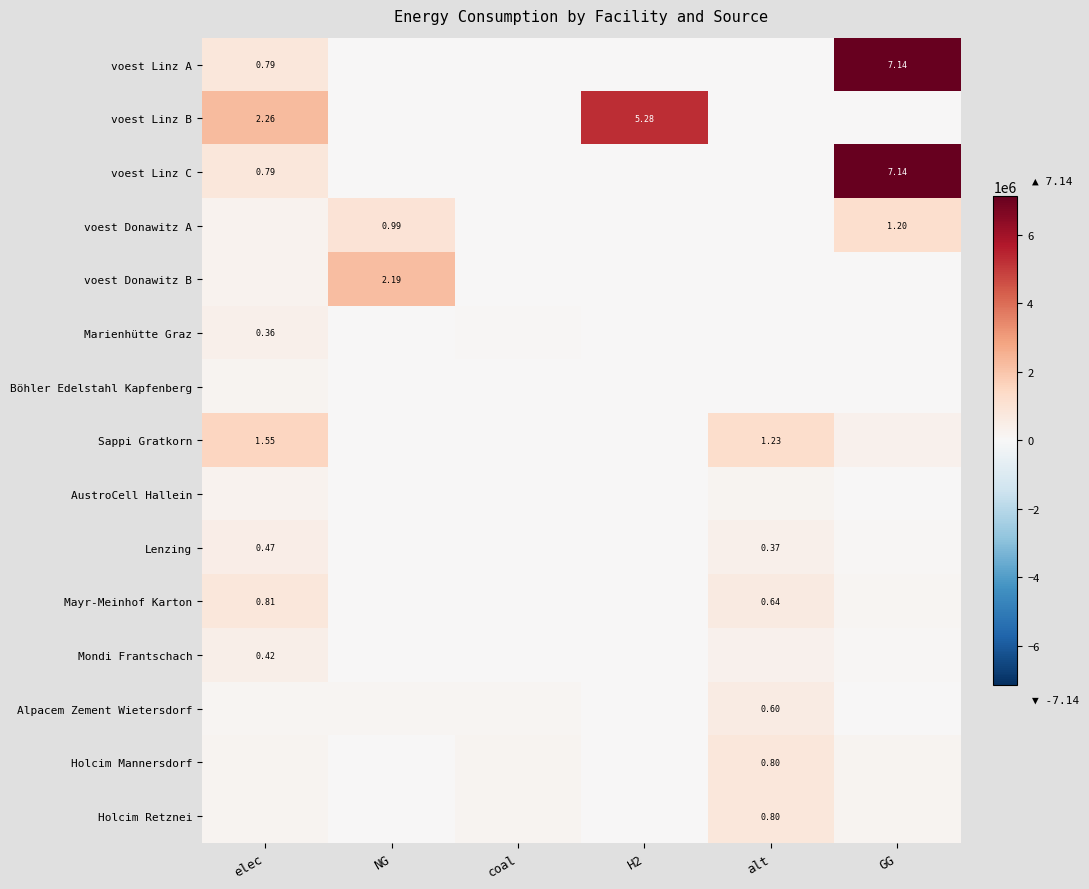

Which category has the lowest value across all series?

NG